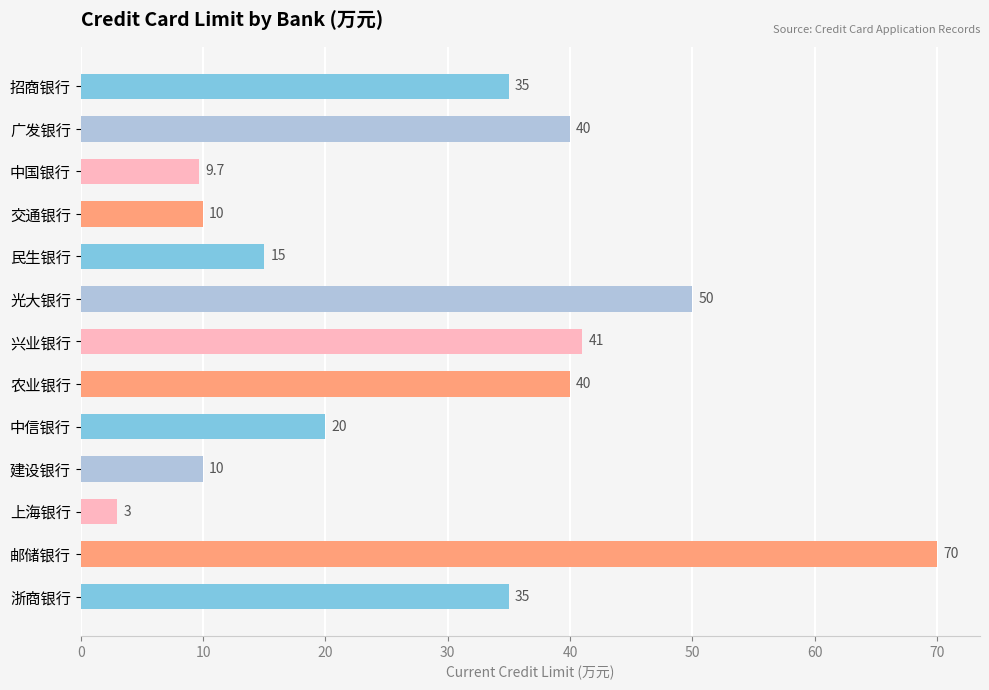

What is the maximum value shown in the chart?

70.0